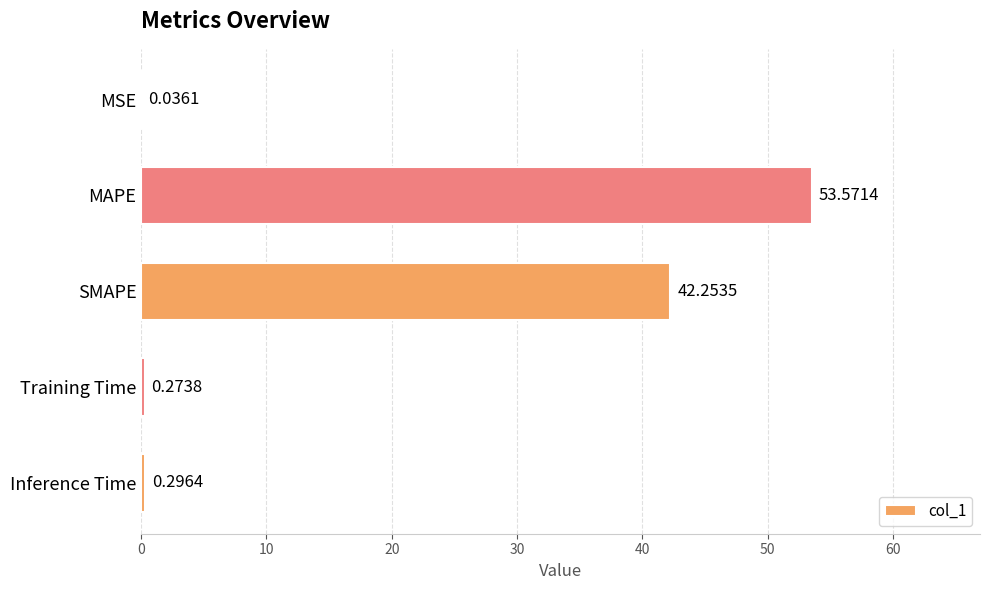

Are the bars horizontal?

Yes